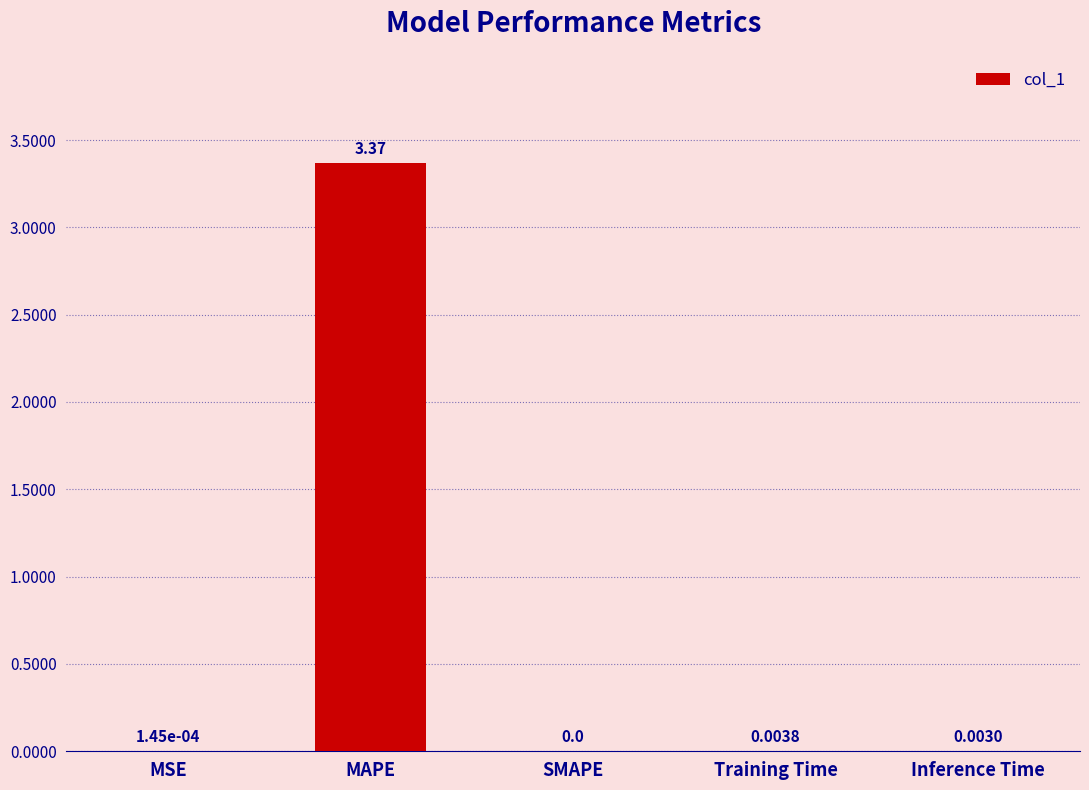

At which label is the value closest to 1?

Training Time